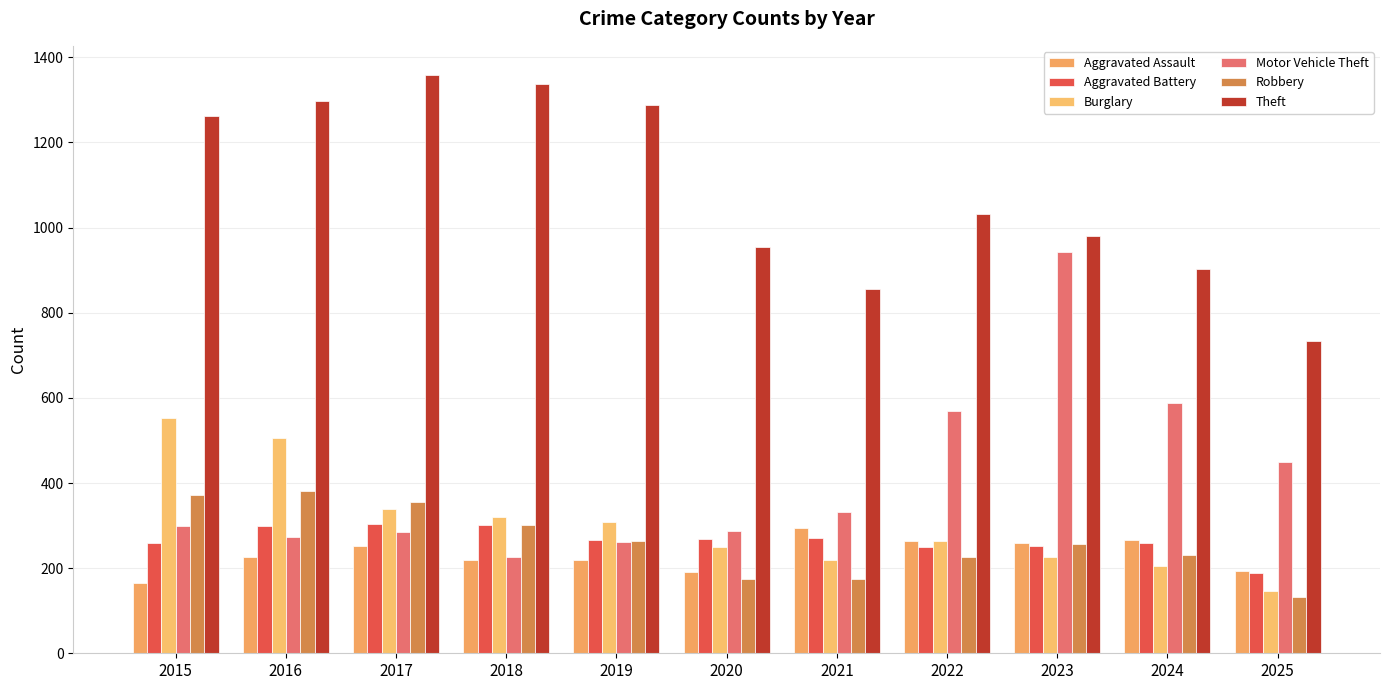

What is the difference between the highest and lowest values at 2023?

755